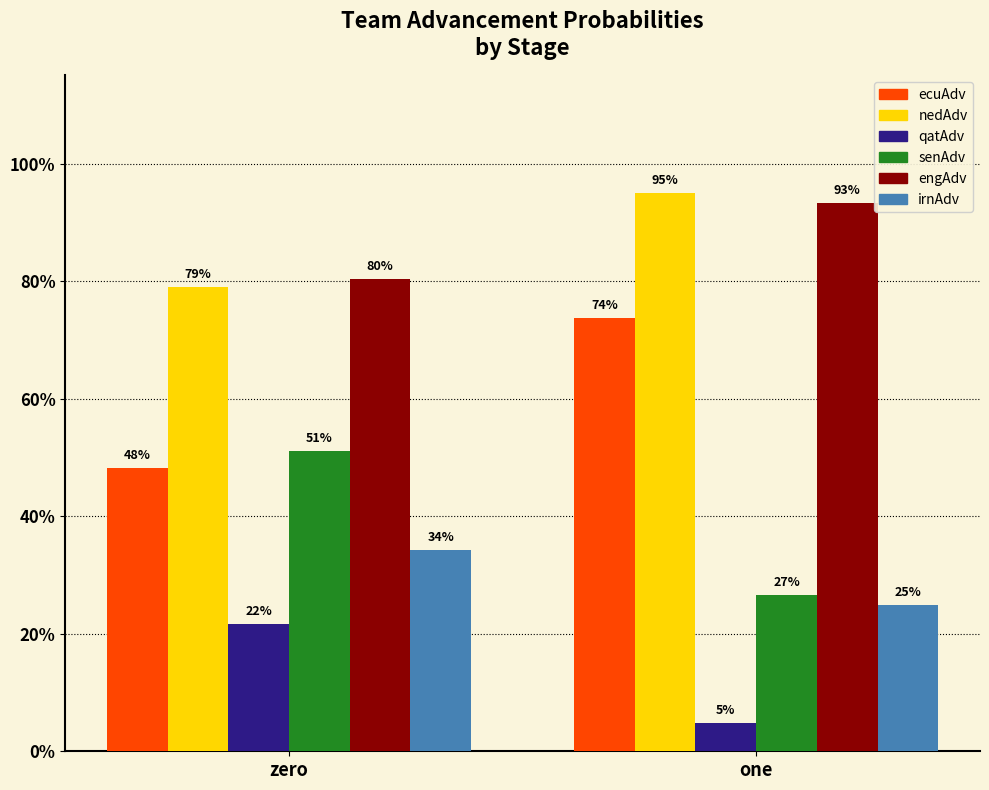

The senAdv series shows 0.4 at one. True or false?

False